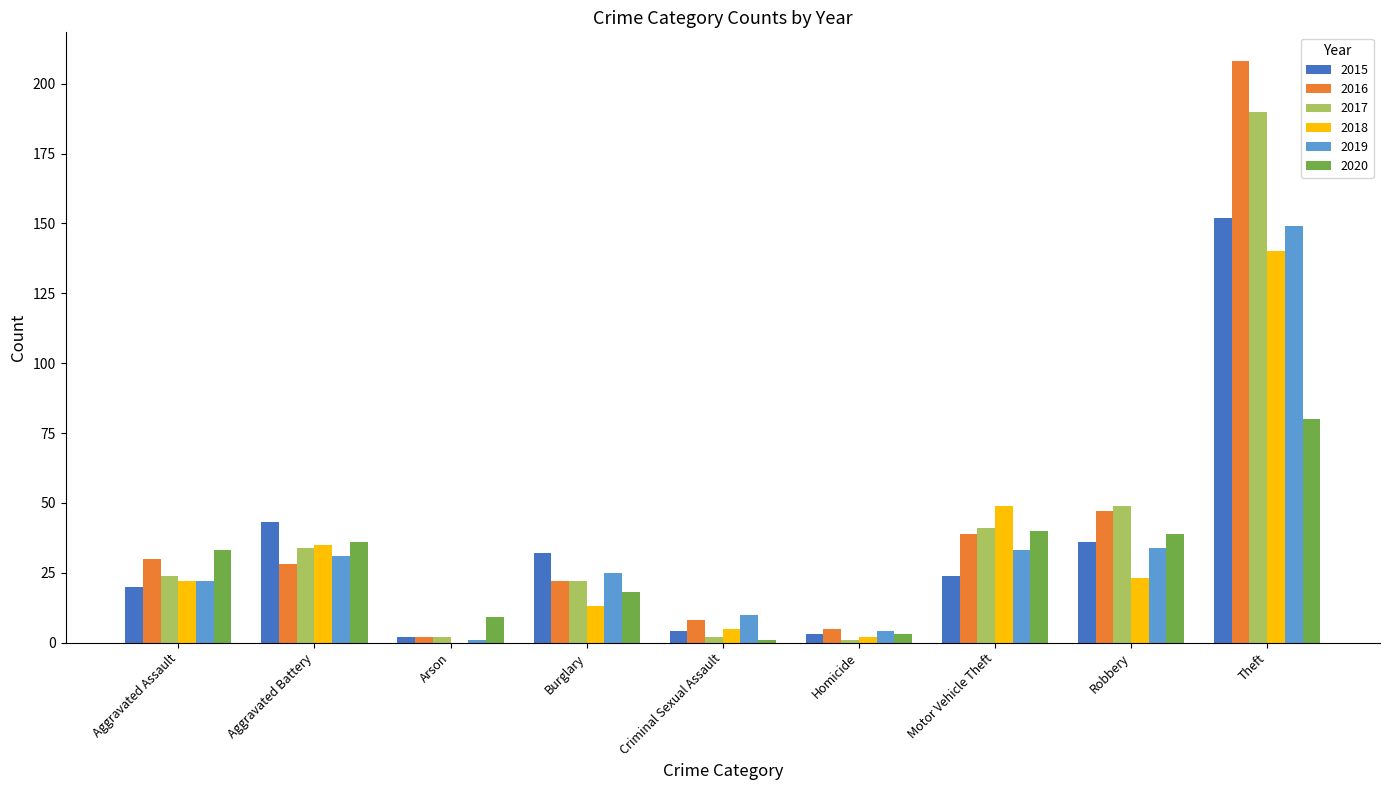

What is the maximum value shown in the chart?

208